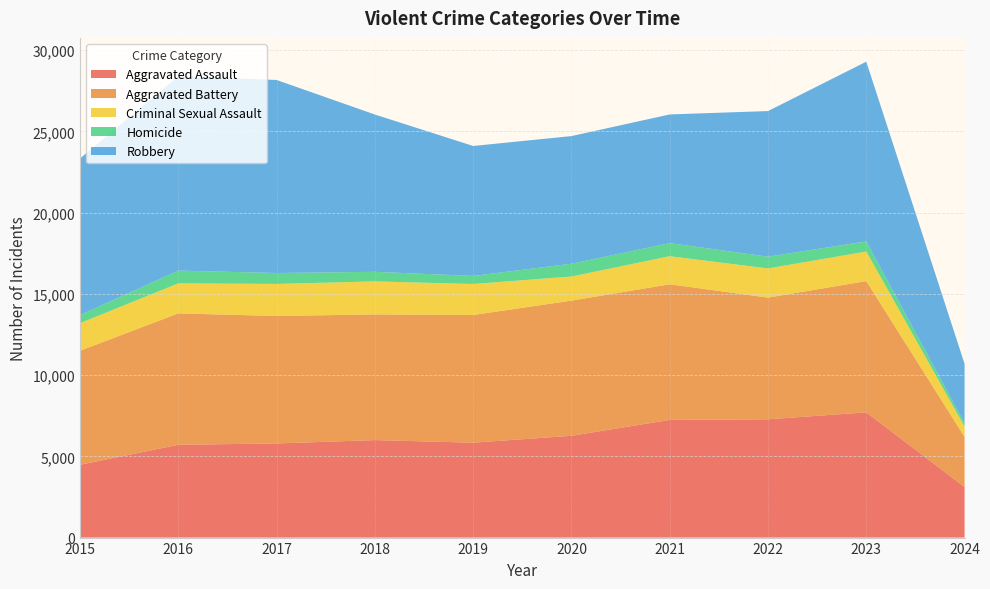

Reading left to right, transcribe all the data shown in this chart.

Aggravated Assault: 4480	5712	5793	6001	5841	6264	7242	7280	7708	3111
Aggravated Battery: 7019	8086	7845	7735	7858	8320	8347	7488	8079	3088
Criminal Sexual Assault: 1700	1848	1973	2032	1908	1484	1729	1796	1818	635
Homicide: 496	786	672	588	499	787	804	724	625	206
Robbery: 9638	11960	11880	9681	7995	7855	7920	8962	11059	3653